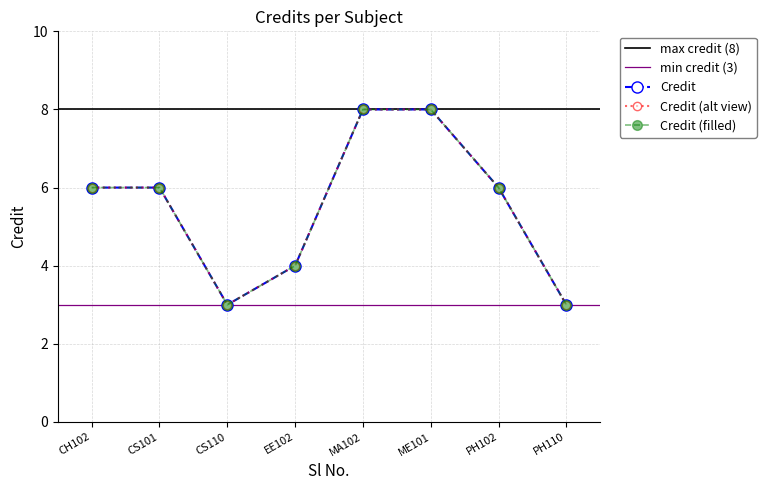

What is the difference between the maximum and minimum values?

5